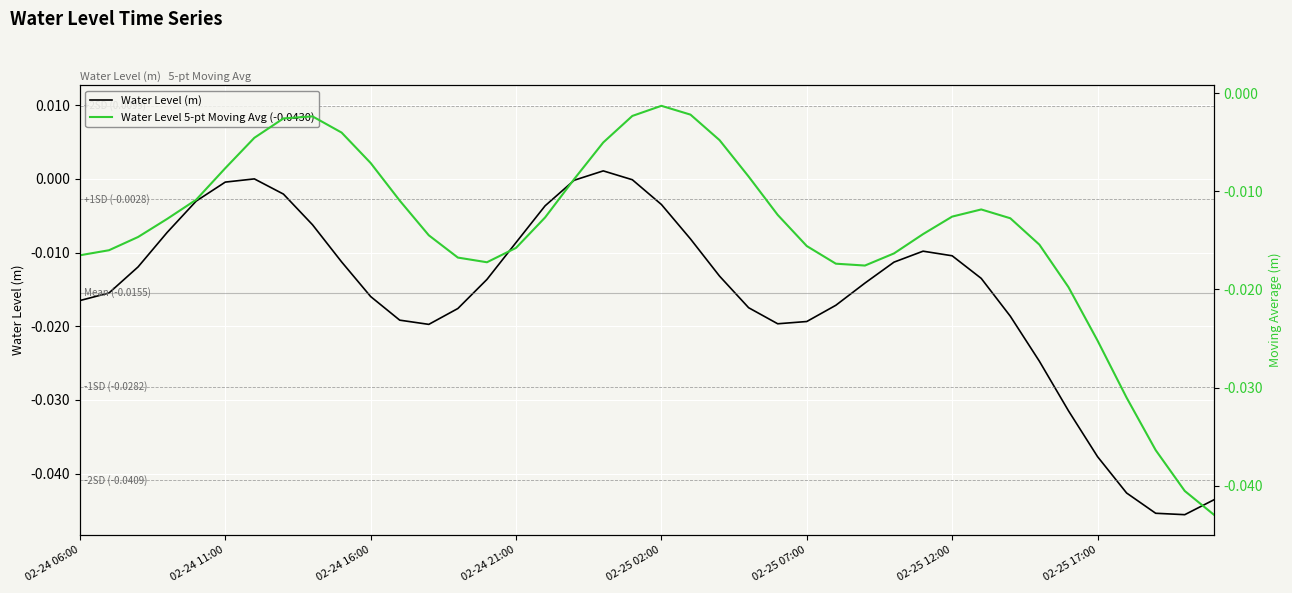

What are all the series names shown in the legend?

Water Level (m), Water Level 5-pt Moving Avg (-0.0430)